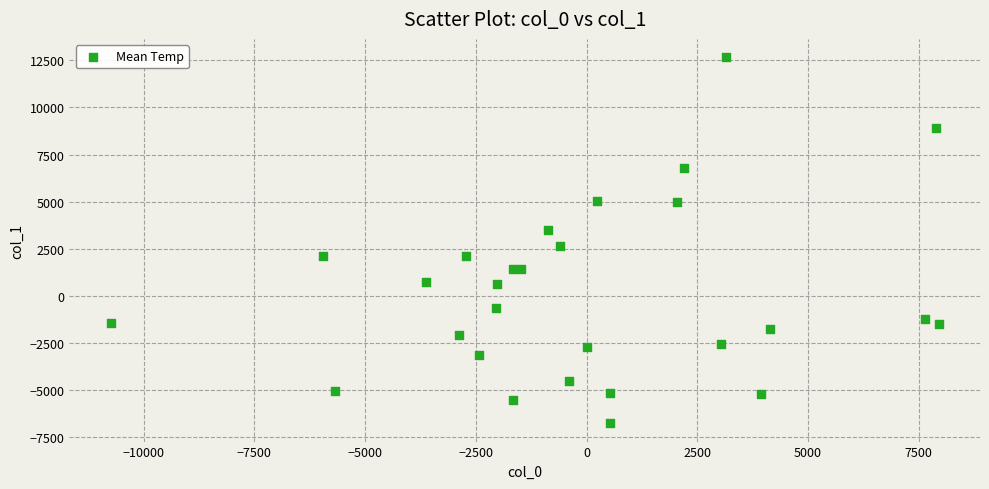

What Y value in the scatter plot is closest to 2956?

2672.9